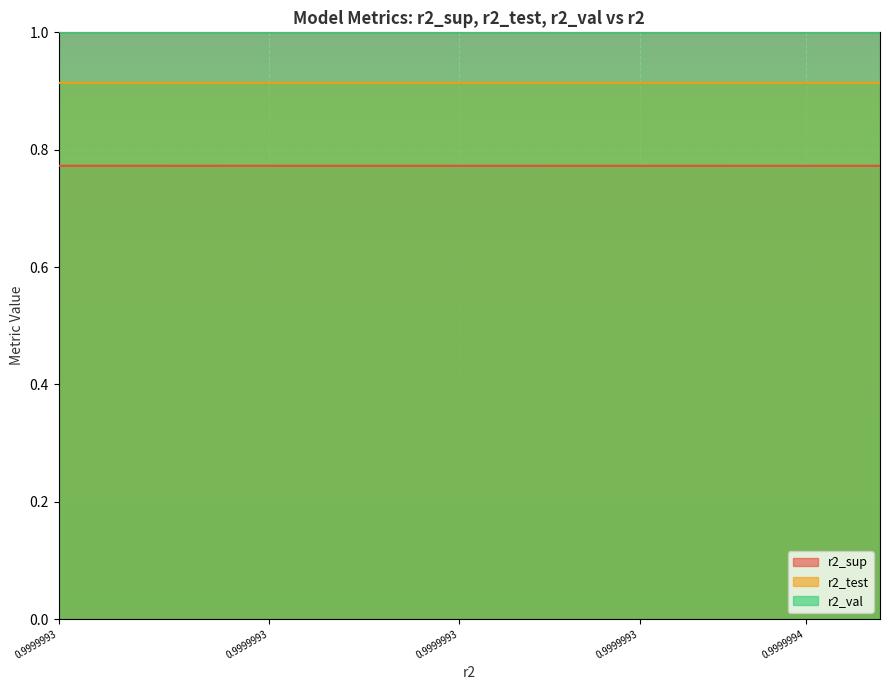

What are all the series names shown in the legend?

r2_sup, r2_test, r2_val